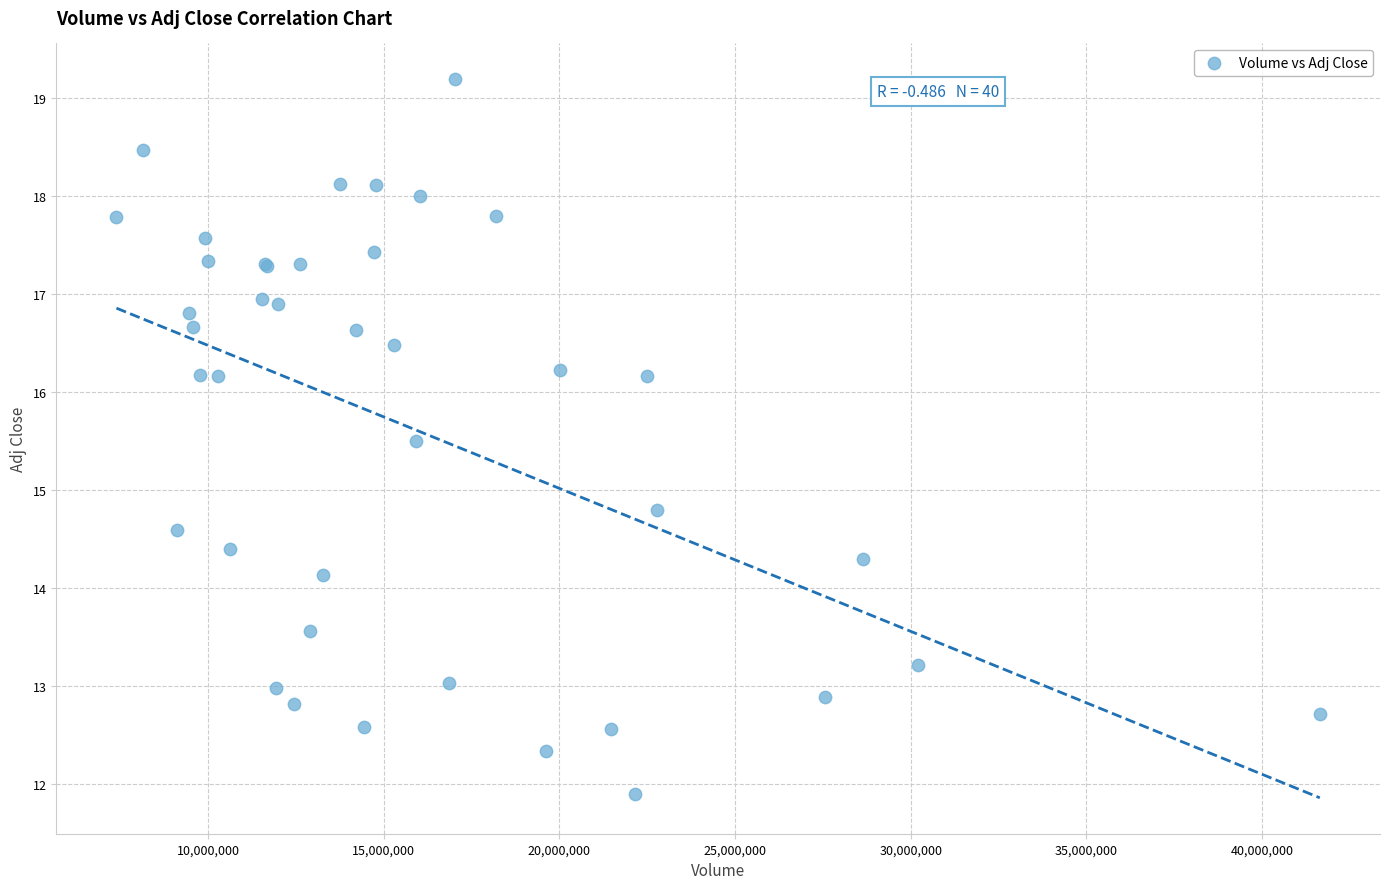

What Y value in the scatter plot is closest to 15?

14.8